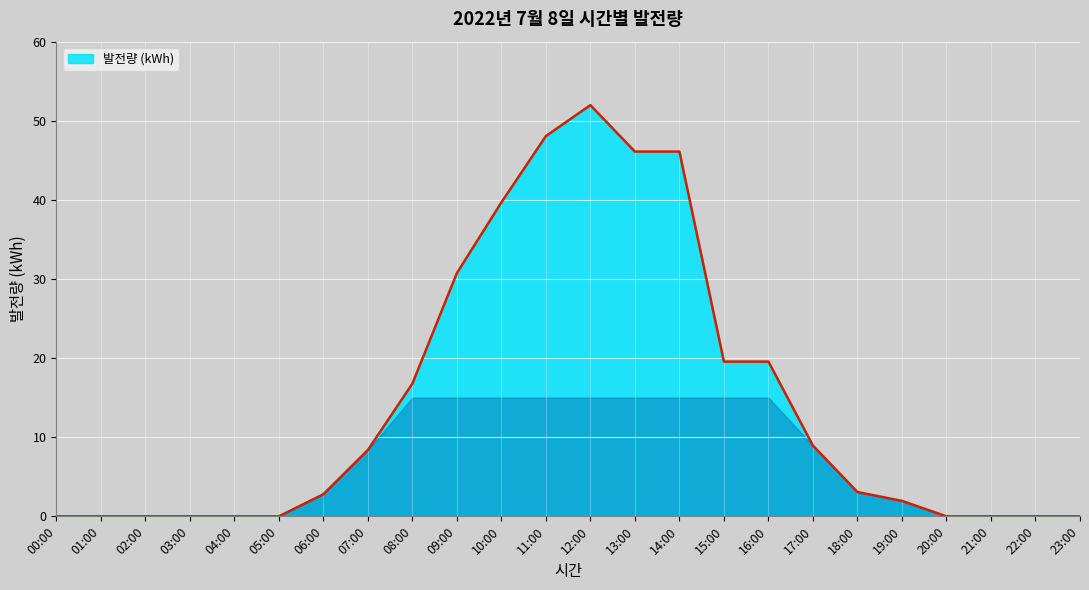

How many lines are shown in the chart?

1